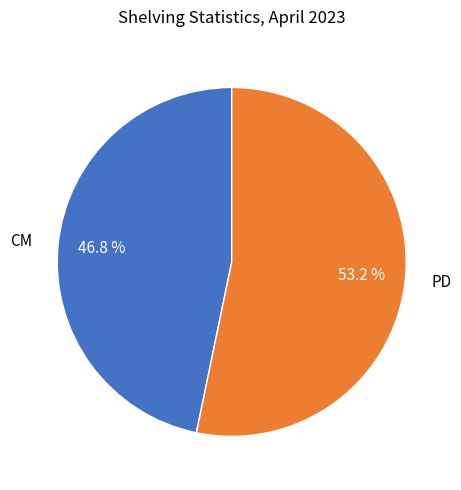

Between CM and PD, which is larger?

PD